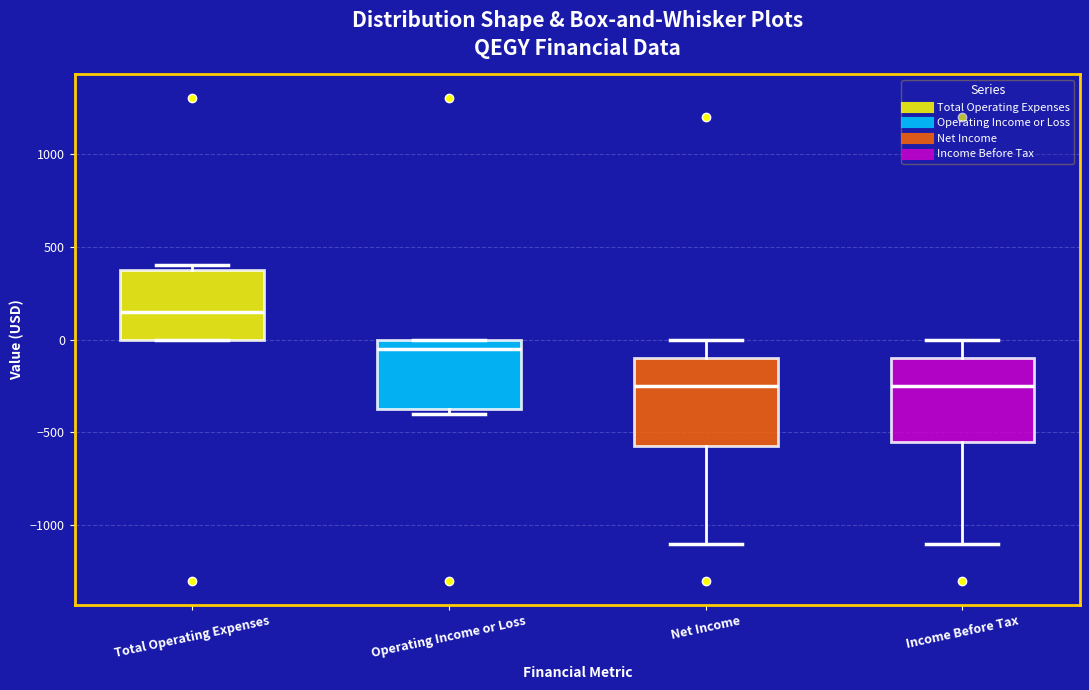

Where is the lower edge of the box for Income Before Tax on the y-axis? The values are not printed on the chart, so give them approximately, as read against the axis.

-550